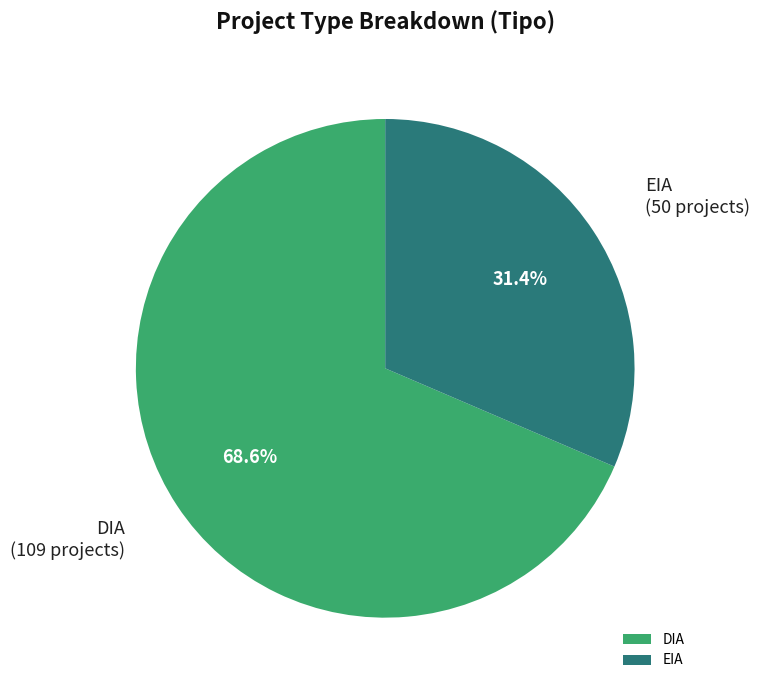

Is it true that DIA is 62% of the pie?

False